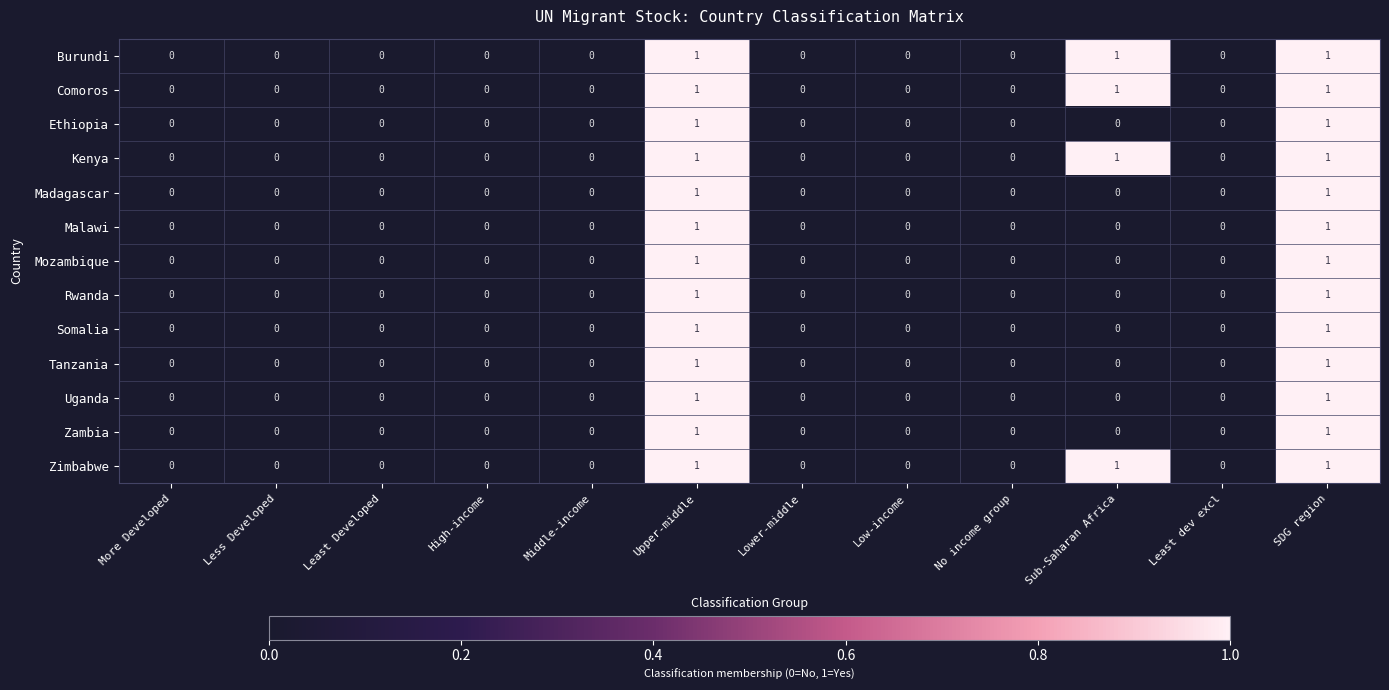

Is it true that Zambia equals -1 at Least dev excl?

False